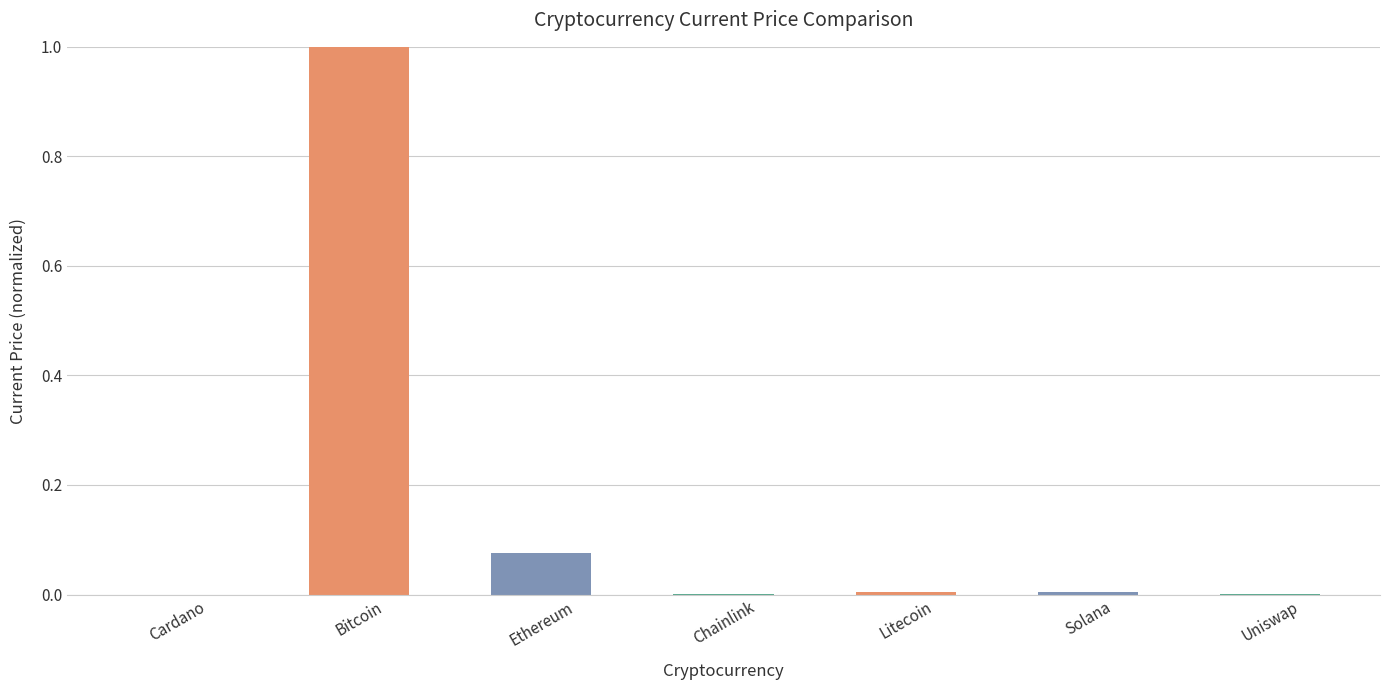

What is the sum of all values?

1.1